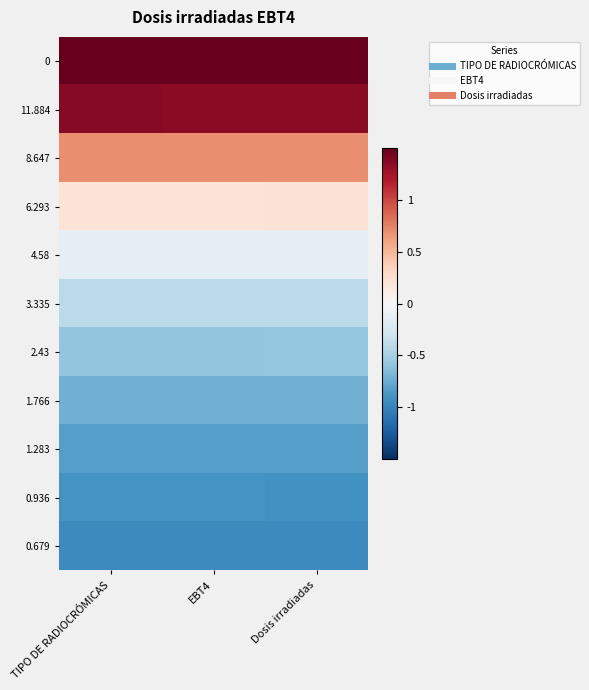

Reading left to right, list all the values displayed in this chart.

0: TIPO DE RADIOCRÓMICAS=2.3	EBT4=2.3	Dosis irradiadas=2.3
11.884: TIPO DE RADIOCRÓMICAS=1.4	EBT4=1.4	Dosis irradiadas=1.4
8.647: TIPO DE RADIOCRÓMICAS=0.7	EBT4=0.7	Dosis irradiadas=0.7
6.293: TIPO DE RADIOCRÓMICAS=0.2	EBT4=0.2	Dosis irradiadas=0.2
4.58: TIPO DE RADIOCRÓMICAS=-0.1	EBT4=-0.1	Dosis irradiadas=-0.1
3.335: TIPO DE RADIOCRÓMICAS=-0.4	EBT4=-0.4	Dosis irradiadas=-0.4
2.43: TIPO DE RADIOCRÓMICAS=-0.6	EBT4=-0.6	Dosis irradiadas=-0.6
1.766: TIPO DE RADIOCRÓMICAS=-0.7	EBT4=-0.7	Dosis irradiadas=-0.7
1.283: TIPO DE RADIOCRÓMICAS=-0.8	EBT4=-0.8	Dosis irradiadas=-0.8
0.936: TIPO DE RADIOCRÓMICAS=-0.9	EBT4=-0.9	Dosis irradiadas=-0.9
0.679: TIPO DE RADIOCRÓMICAS=-1.0	EBT4=-1.0	Dosis irradiadas=-1.0